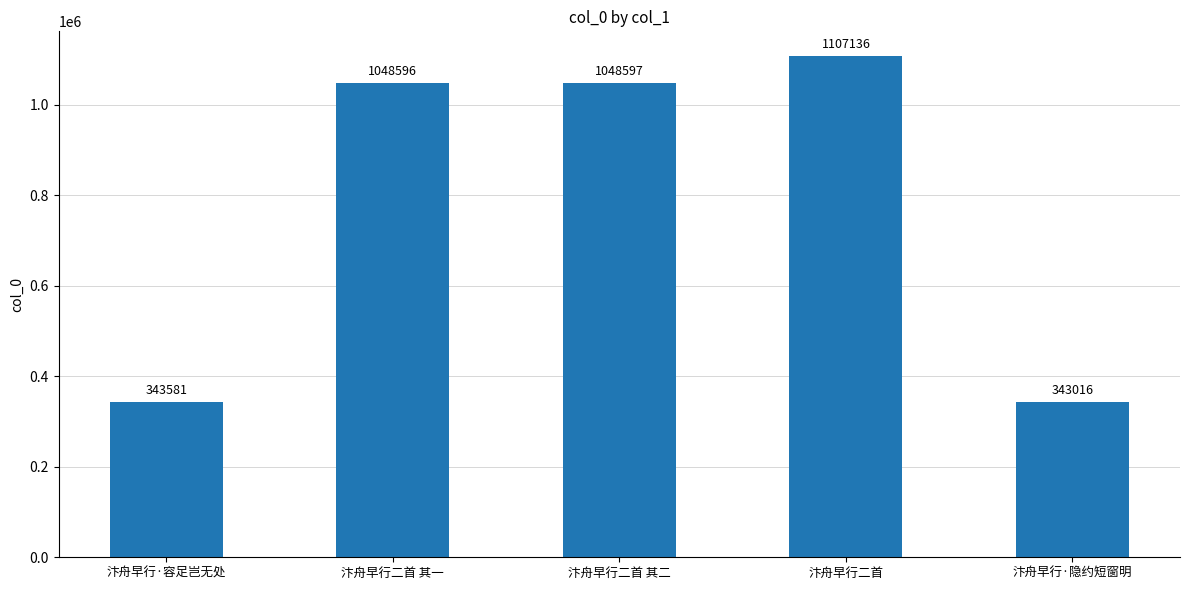

What is the difference between the maximum and minimum values?

764120